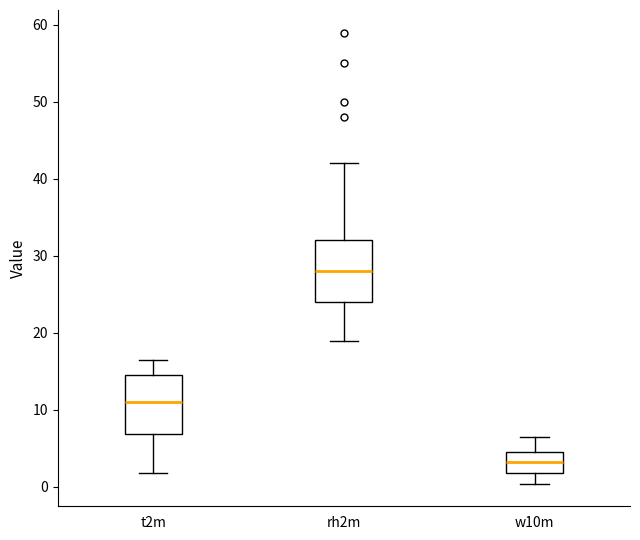

Which box's median line is the highest?

rh2m